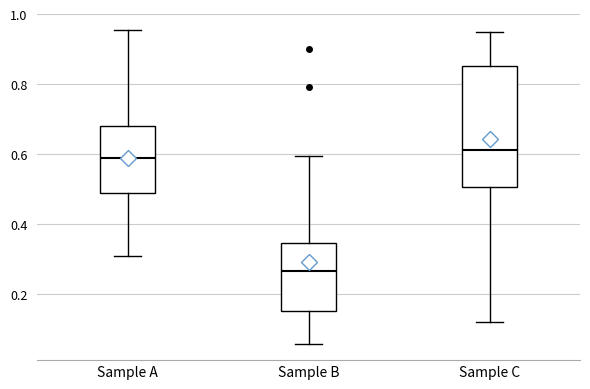

Comparing the boxes themselves (not the whiskers), which one is the tallest?

Sample C